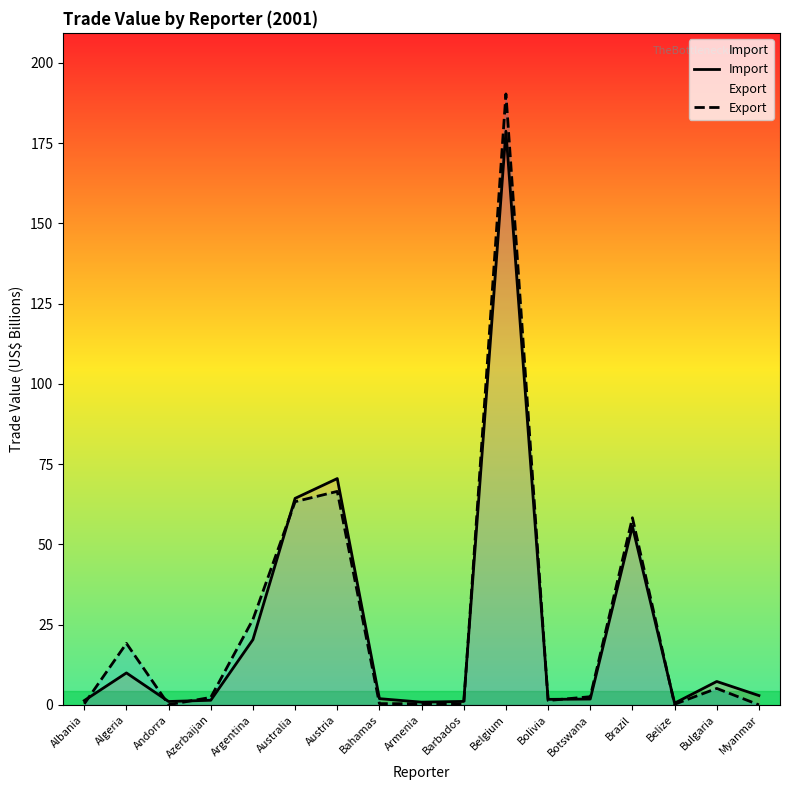

What is the total value across all series at Algeria?

29.1